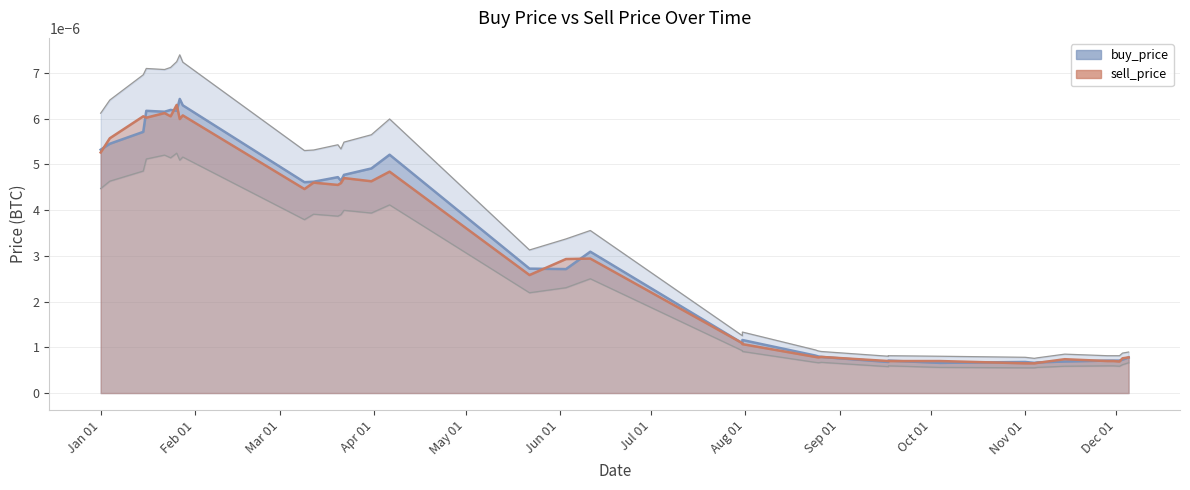

How many intersections are there between sell_price and buy_price?

12